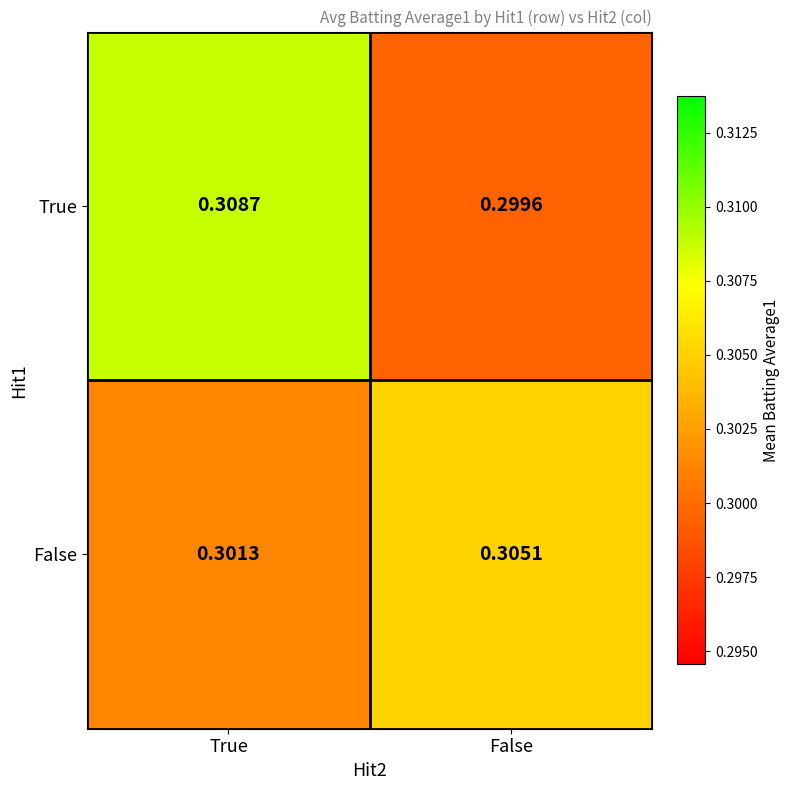

At which category is the sum across all series the highest?

True